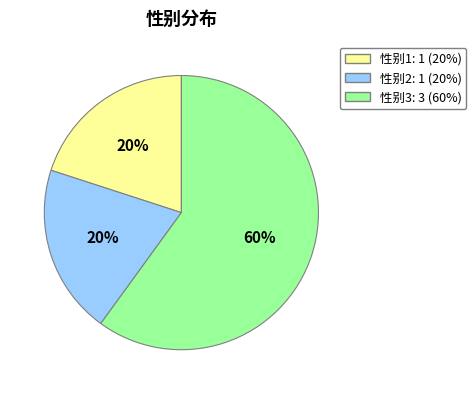

How many slices are in this pie chart?

3